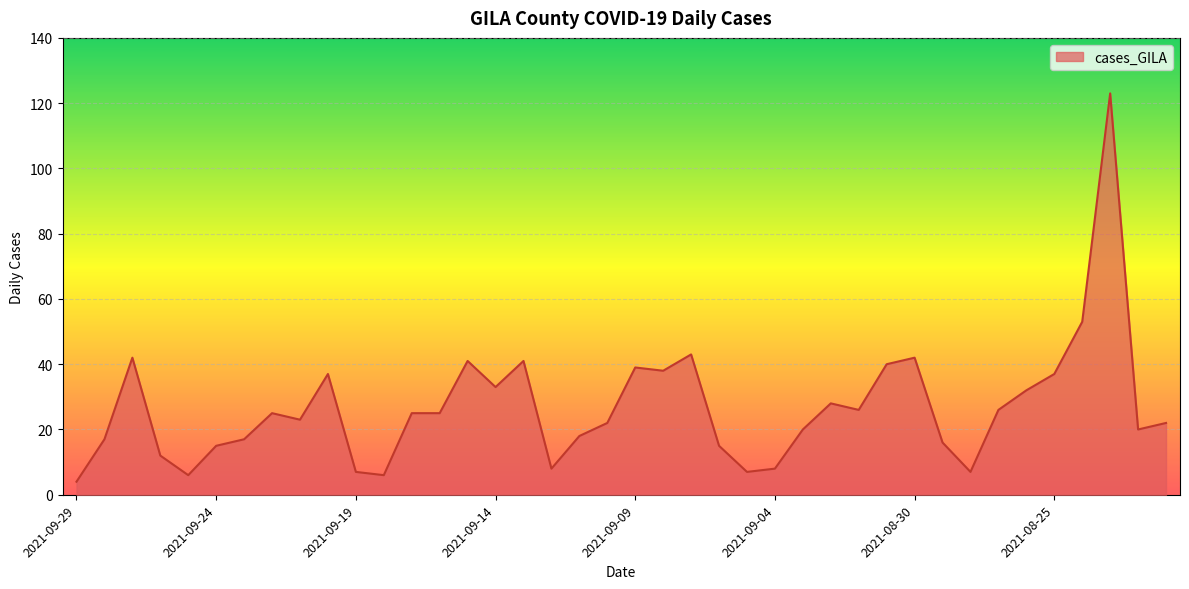

What is the smallest value displayed?

4